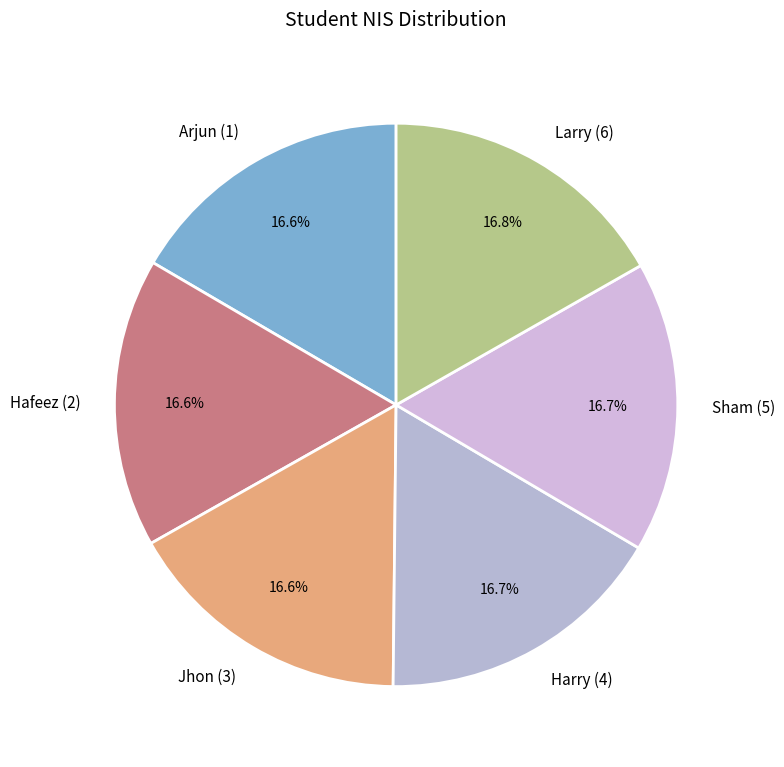

Is it true that Hafeez (2) is 17% of the pie?

True